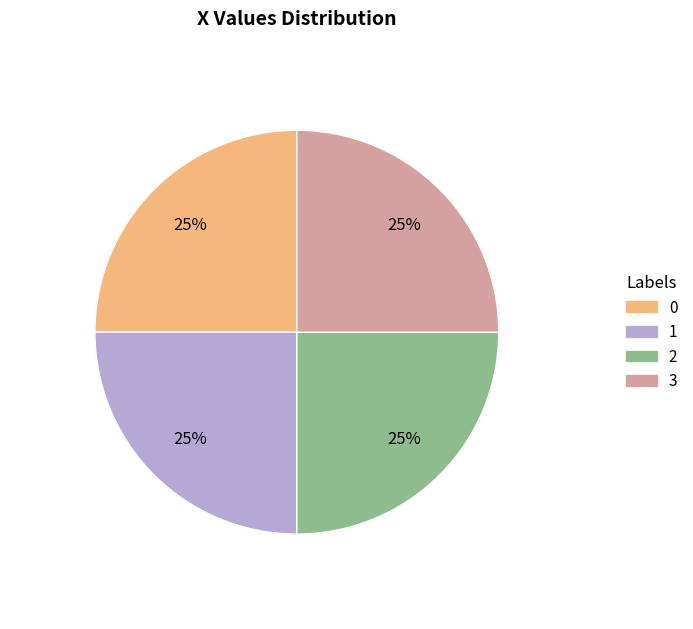

Does 0 represent more than half of the total?

No